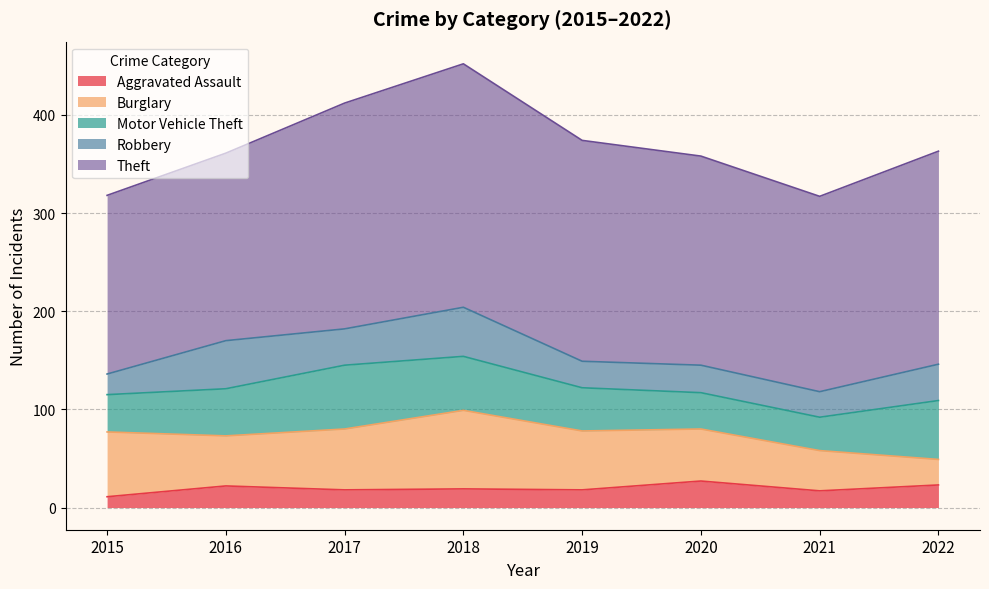

At which label does Robbery first exceed 37?

2016